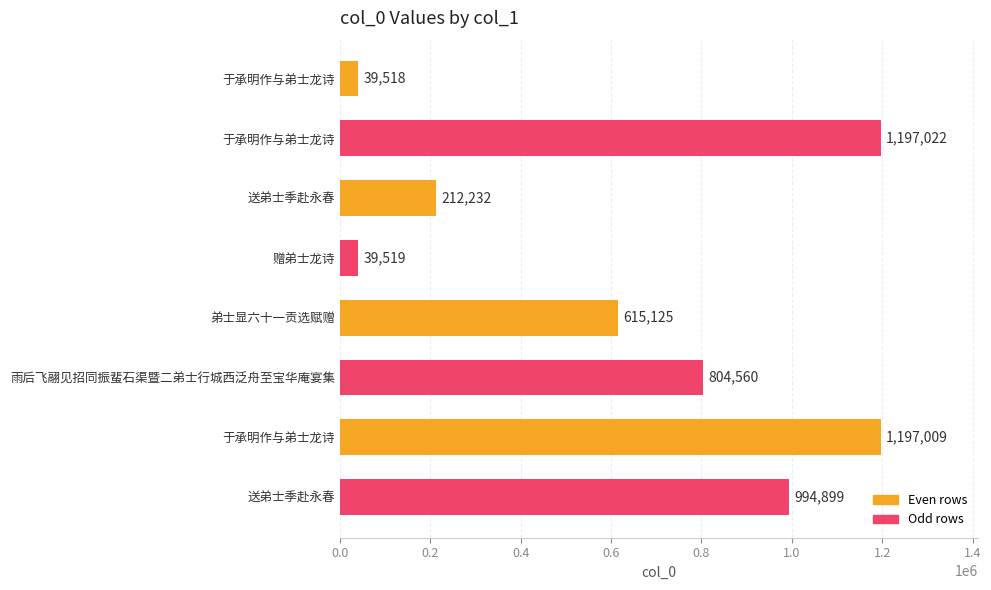

How many values are below 804560?

4